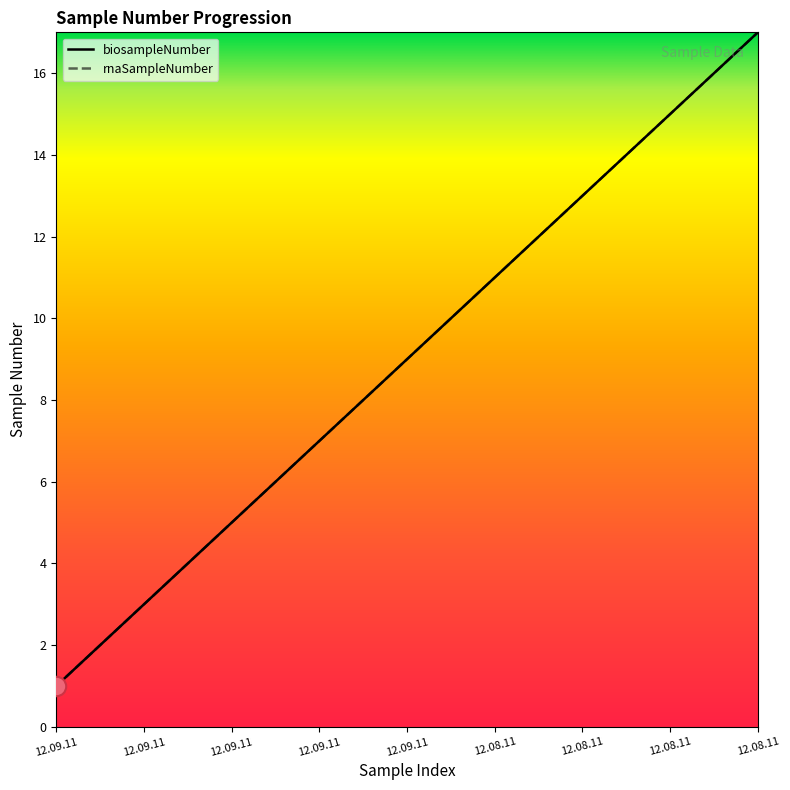

At which category does the chart reach its minimum across all series?

12.09.11